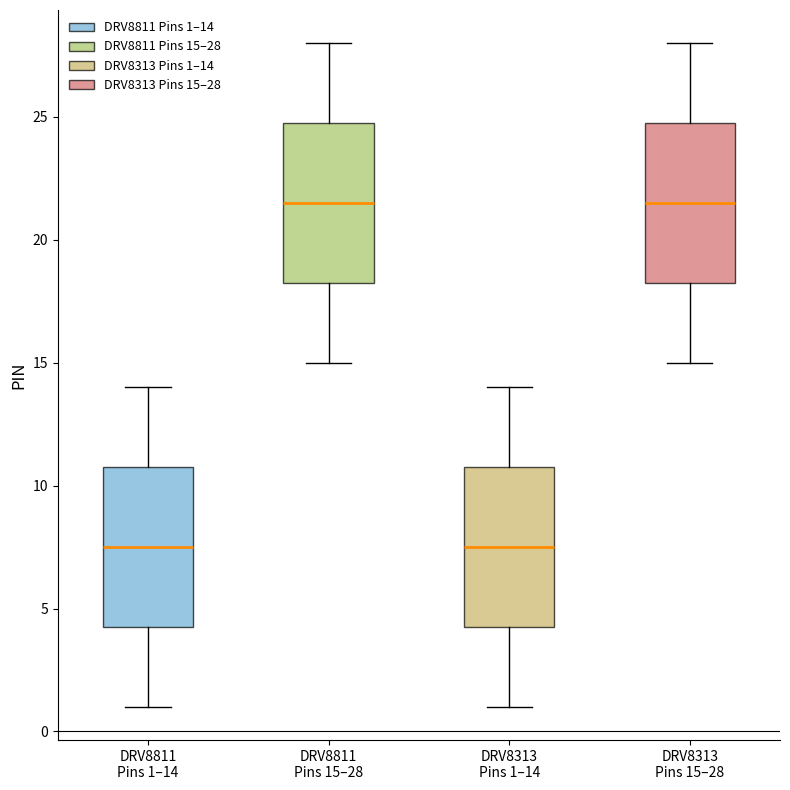

Where is the lower edge of the box for DRV8313 Pins 1–14 on the y-axis? The values are not printed on the chart, so give them approximately, as read against the axis.

4.5